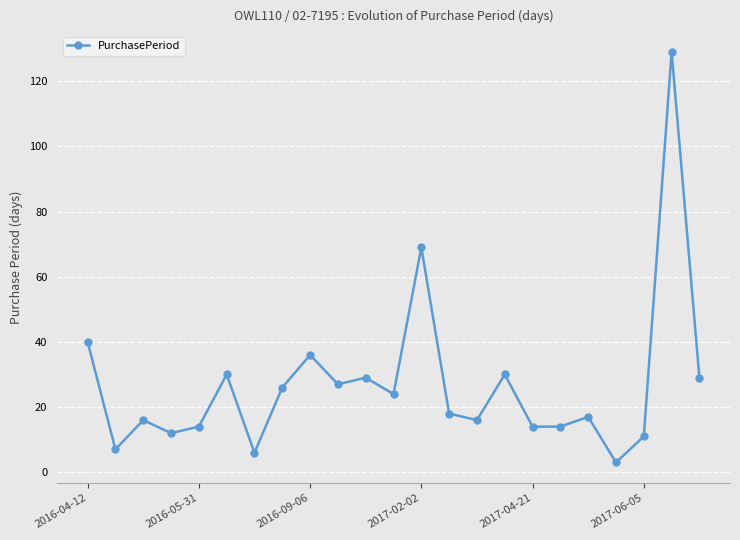

Reading left to right, what are all the values shown in this chart?

40	7	16	12	14	30	6	26	36	27	29	24	69	18	16	30	14	14	17	3	11	129	29